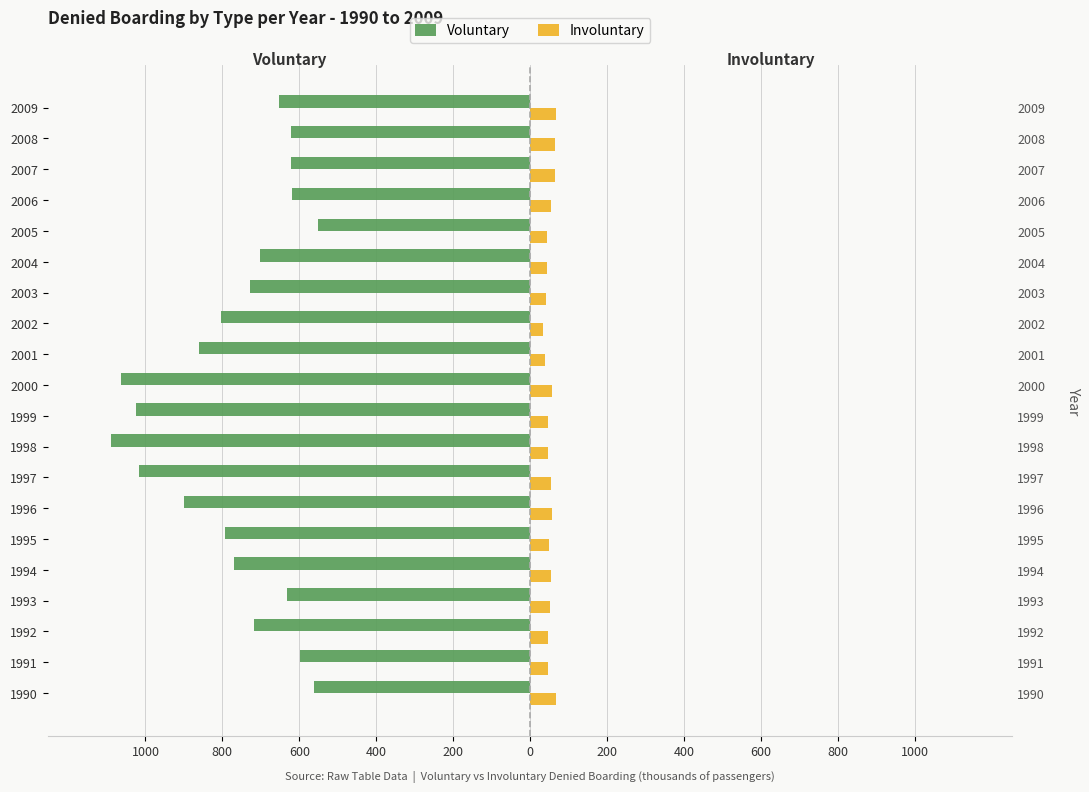

The value of Involuntary at 2002 is 20.2. True or false?

False